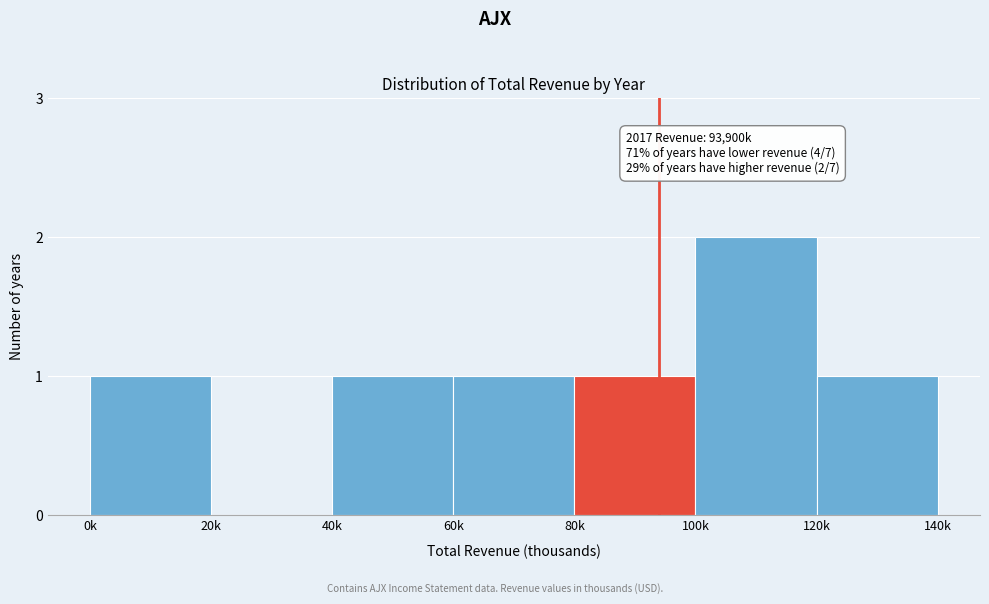

Reading right to left, transcribe all the data shown in this chart.

120k=1	100k=2	80k=1	60k=1	40k=1	20k=0	0k=1